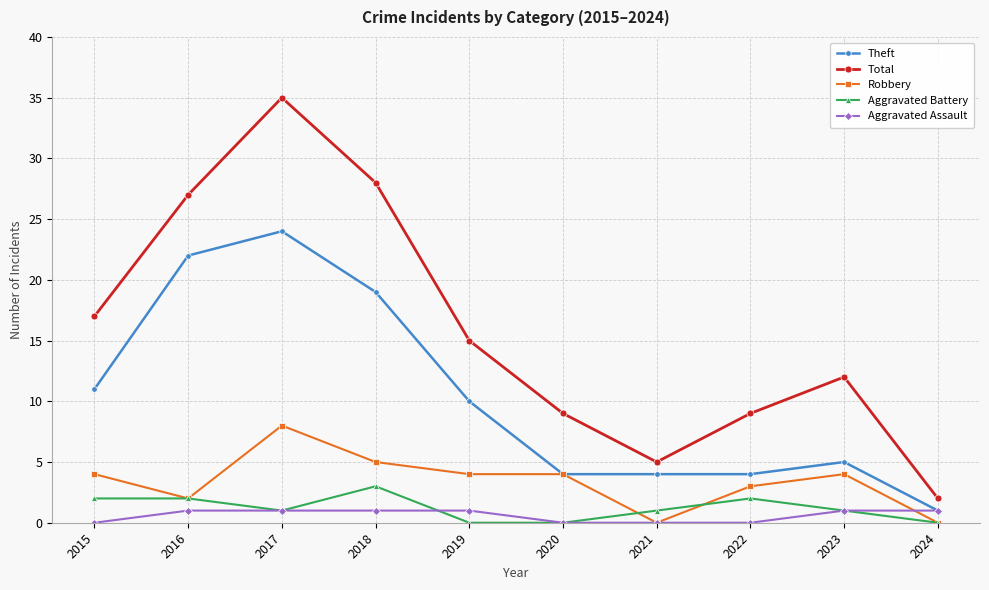

What is the sum of all Robbery values?

34